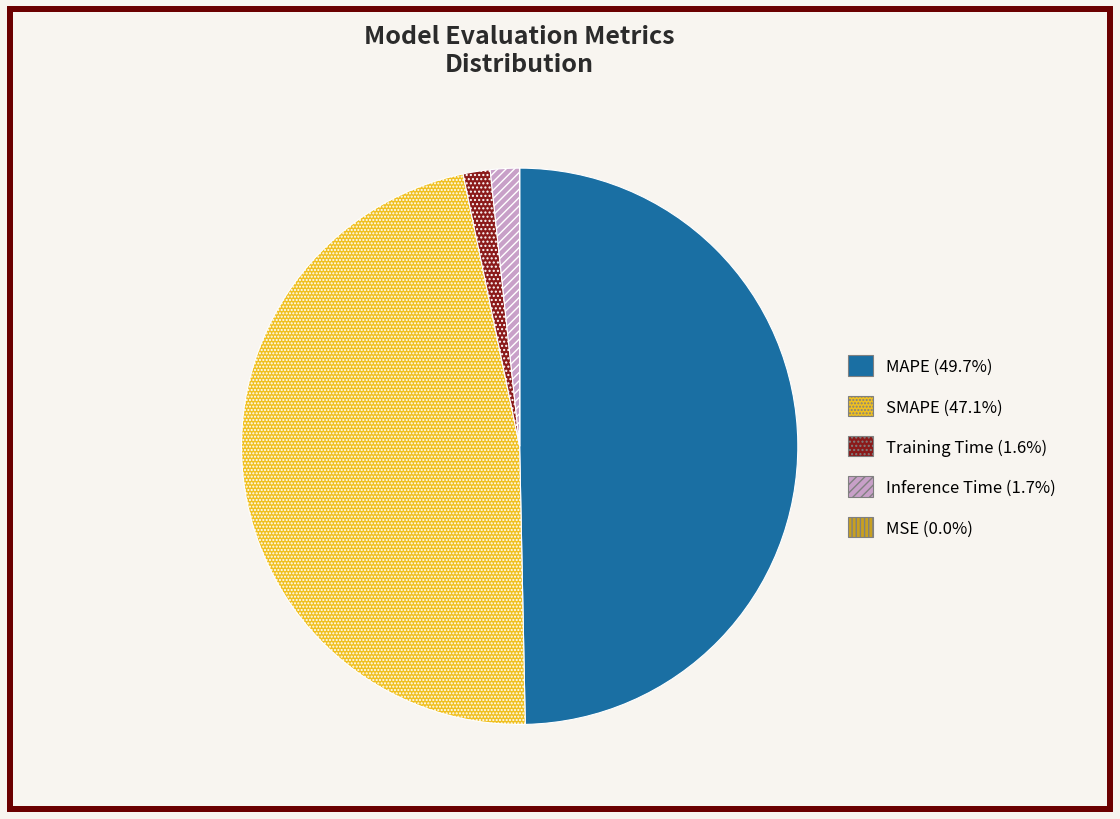

Is the sum of Inference Time (1.7%) and SMAPE (47.1%) greater than half?

No